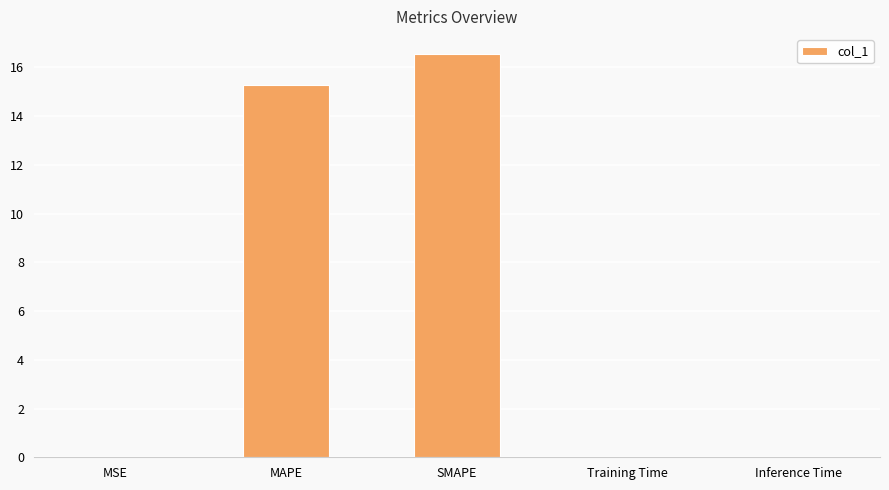

Which category has the highest value across all series?

SMAPE